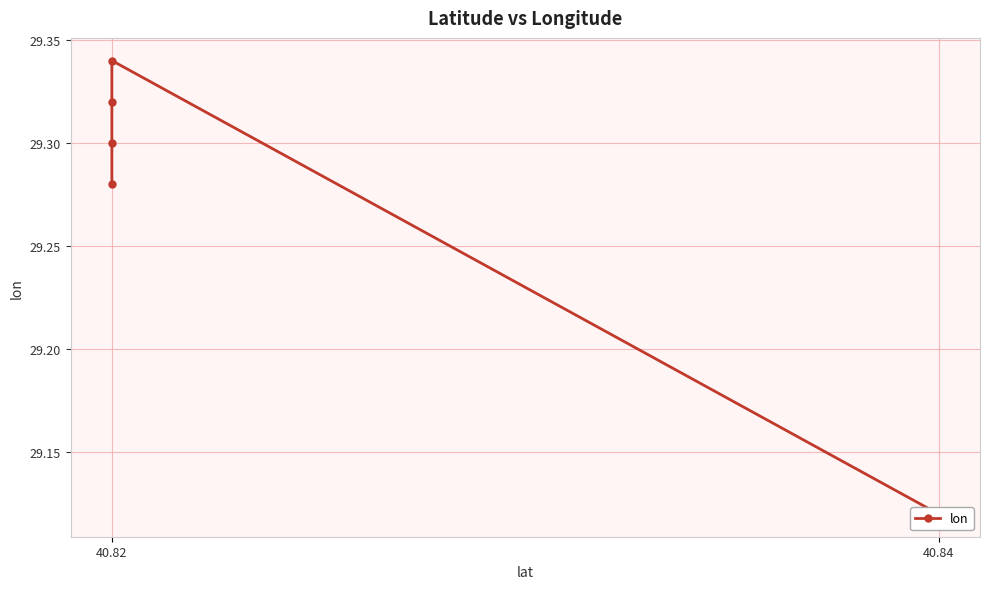

True or false: there are more than 2 points higher than both neighbors.

False